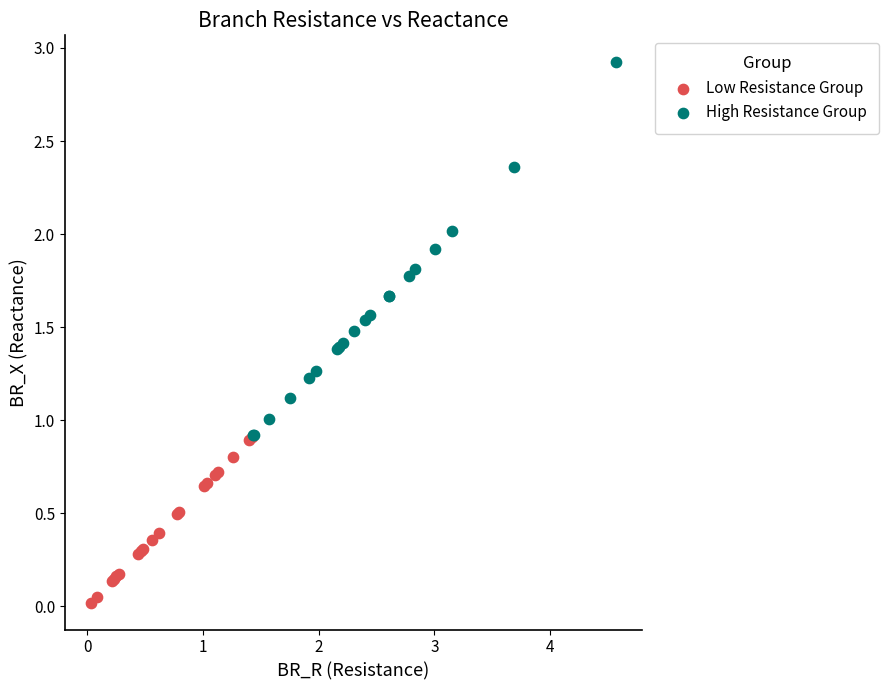

Which series contains the highest Y value?

High Resistance Group